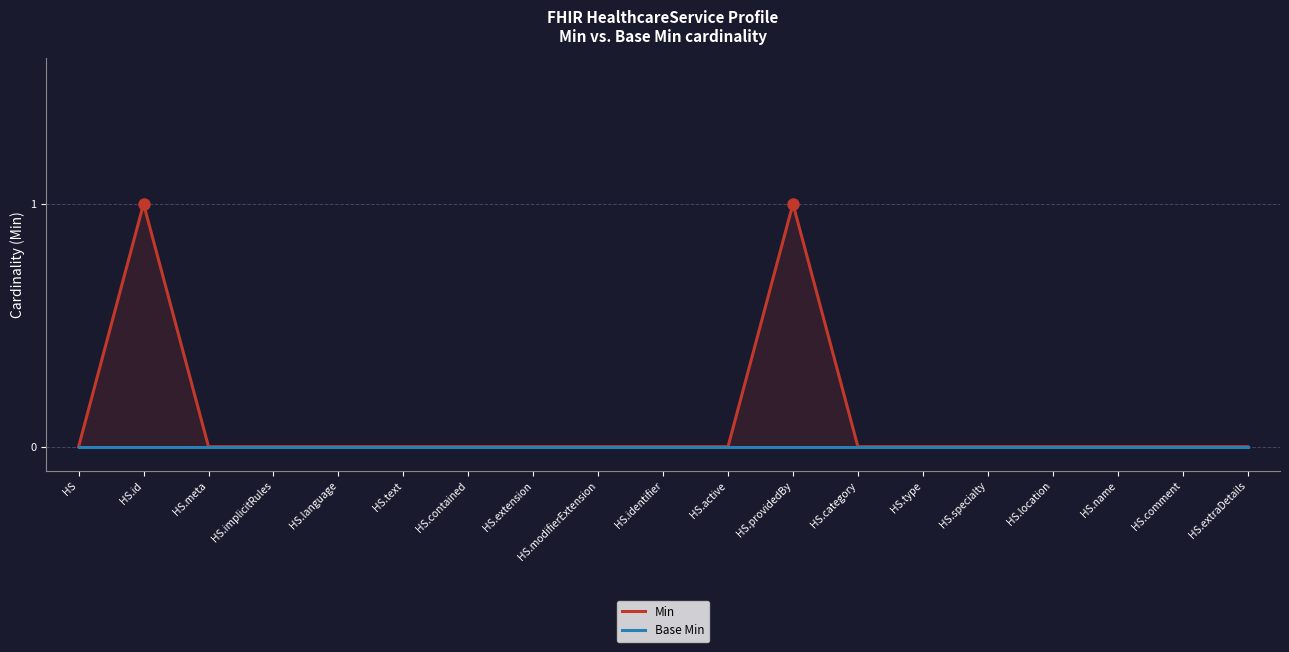

True or false: Base Min and Min cross at least once.

False